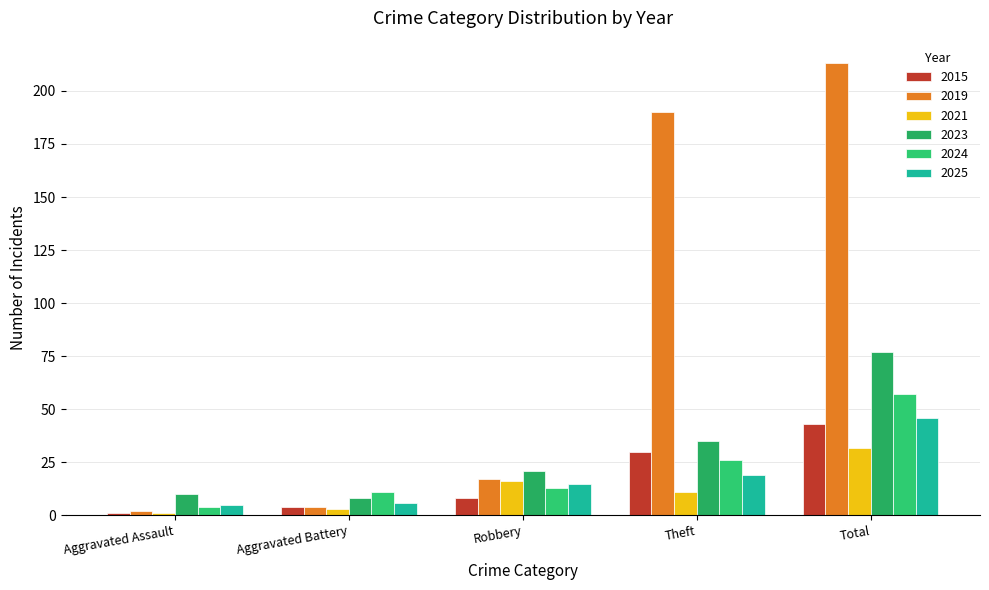

Where does the 2025 series first go above 15?

Theft